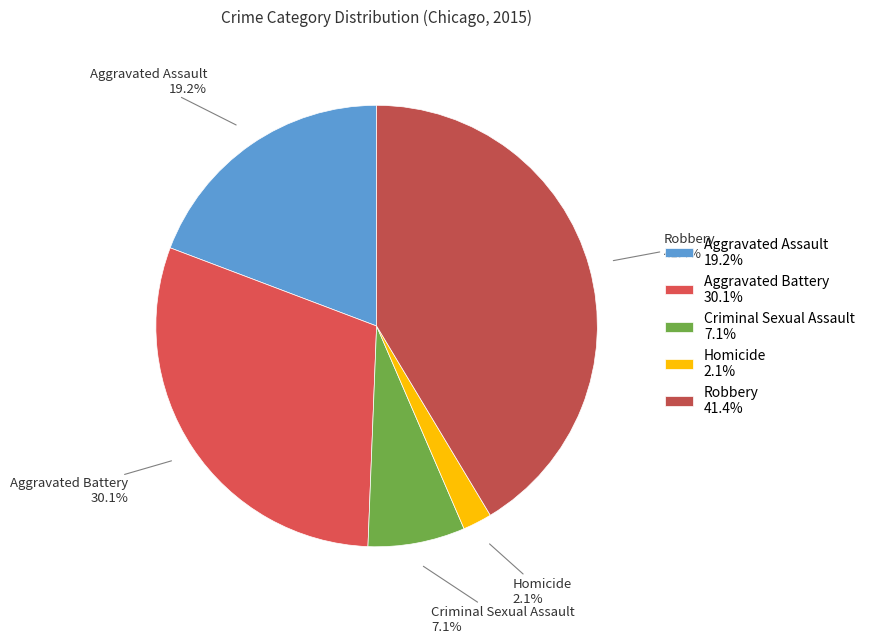

How many slices are in this pie chart?

5